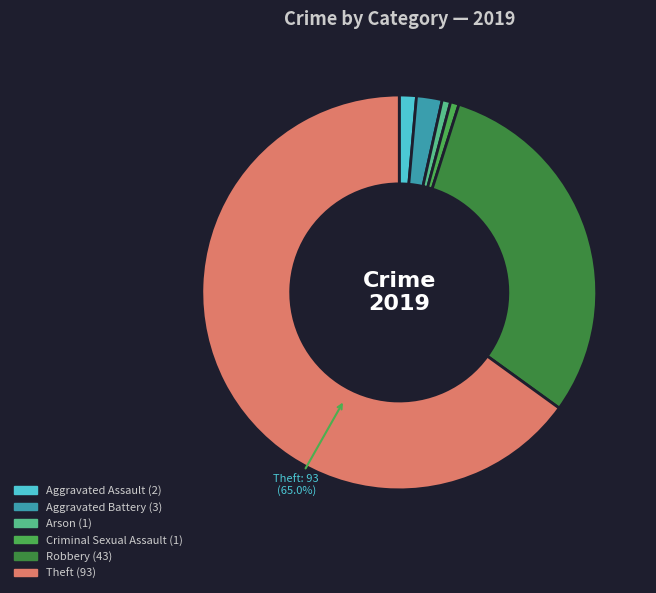

Count the number of slices in the pie.

6